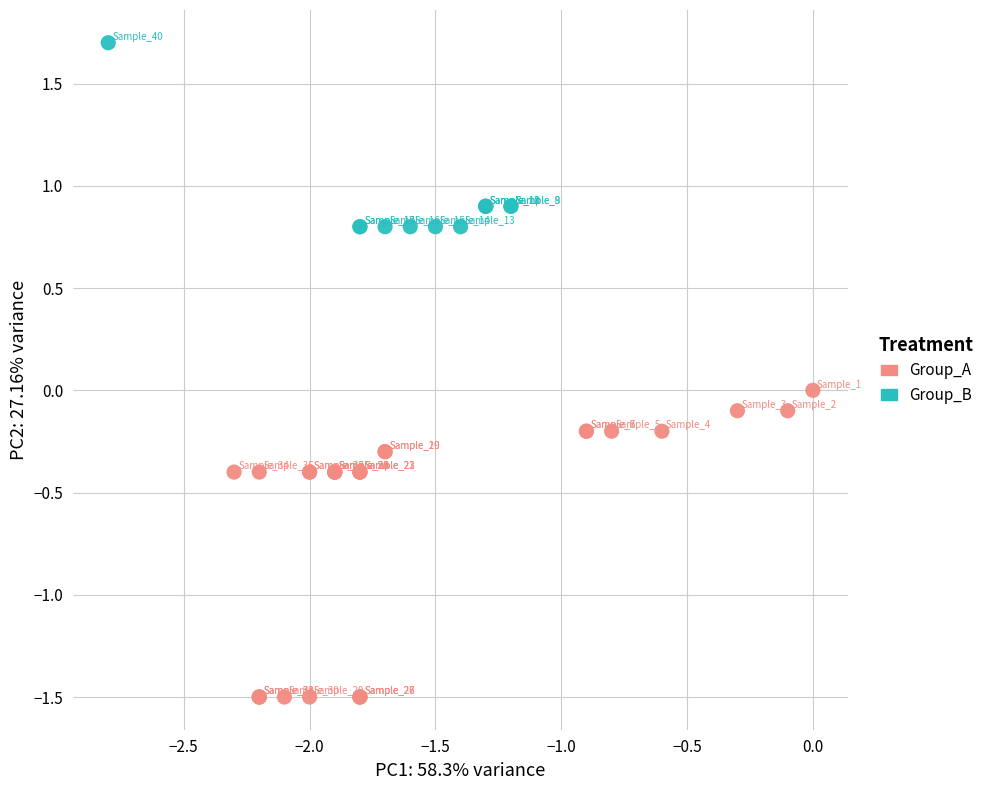

Which series contains the highest Y value?

Group_B